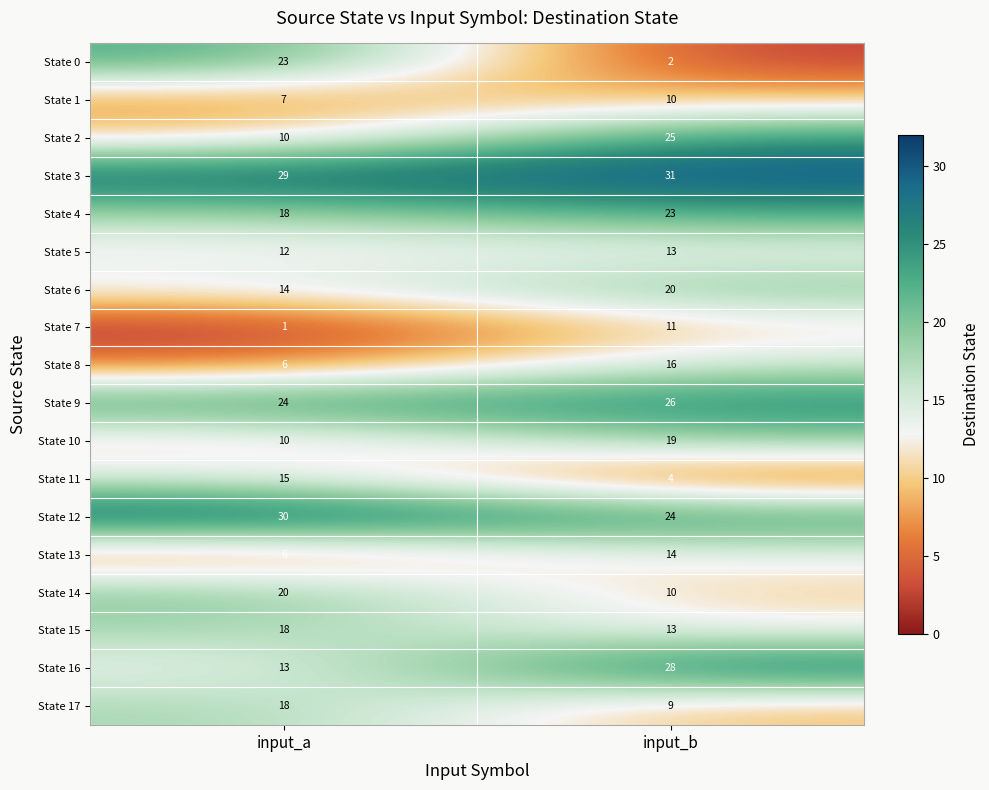

What is the approximate value of State 17 at input_b?

9